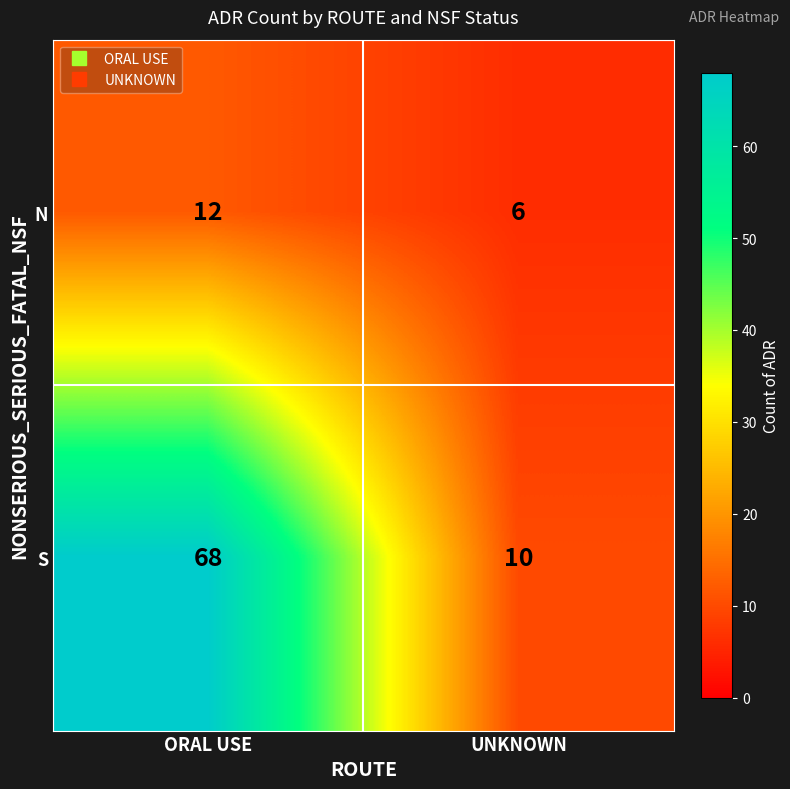

What is the difference between the highest and lowest values at ORAL USE?

56